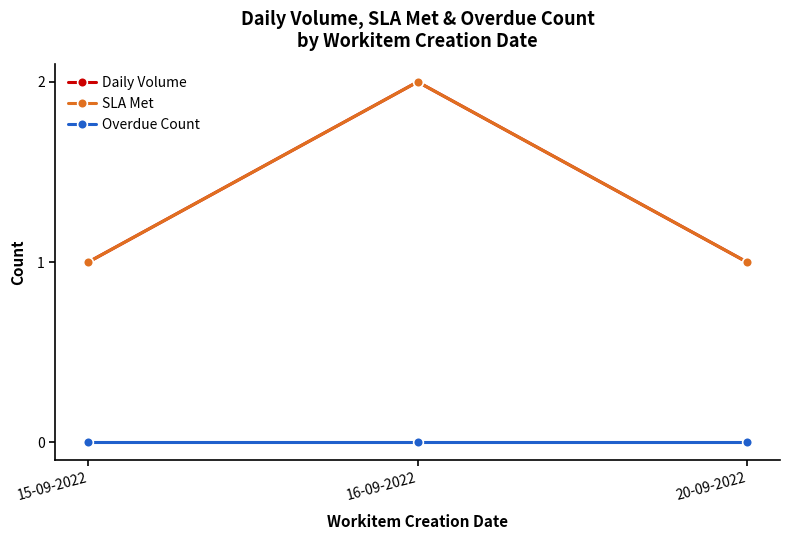

How many lines are shown in the chart?

3